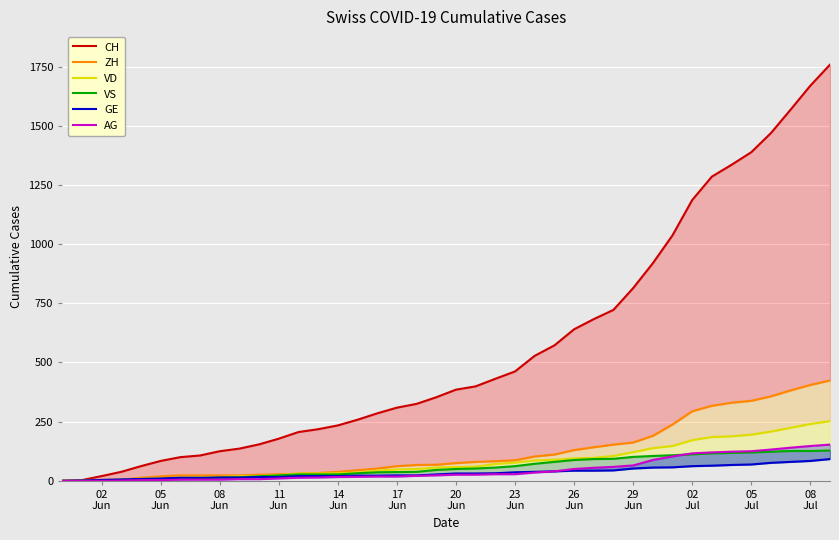

What is the difference between the maximum and minimum values in the GE series?

92